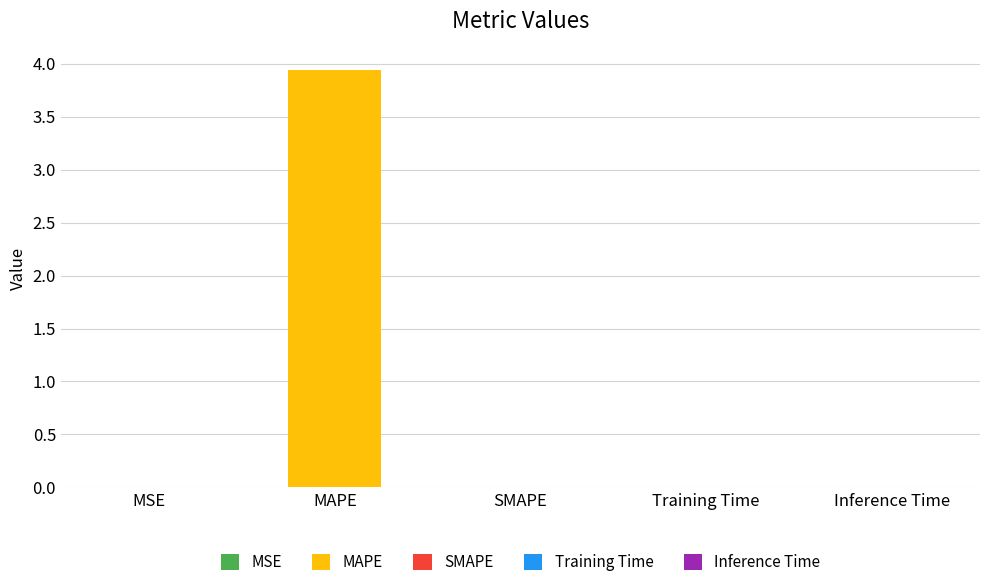

Rank the categories by value from highest to lowest.

MAPE, Training Time, Inference Time, MSE, SMAPE